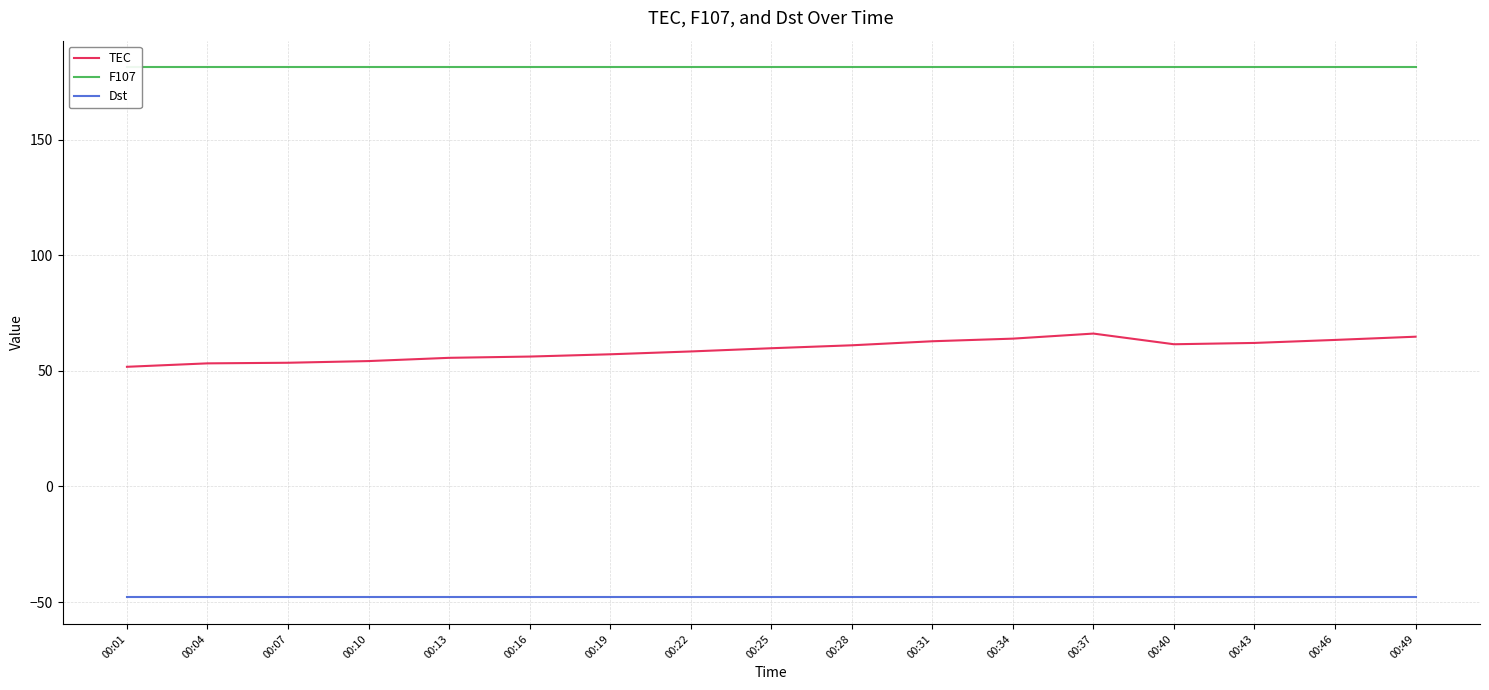

True or false: TEC and Dst cross at least once.

False